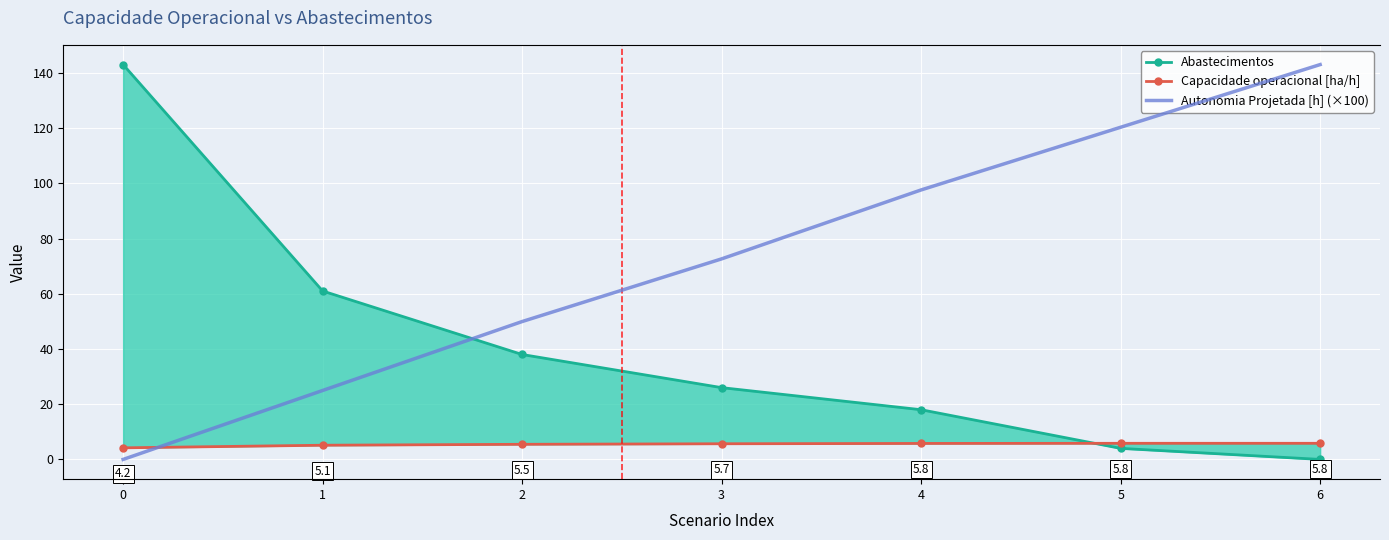

Which series has the widest spread of values?

Abastecimentos